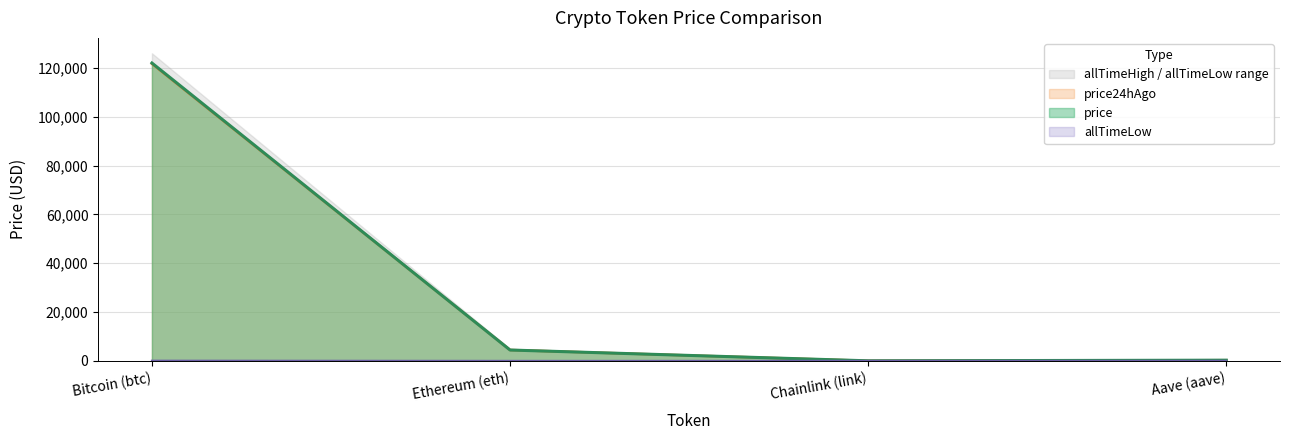

Is the value of allTimeLow at Aave (aave) greater than the value of price at Ethereum (eth)?

No